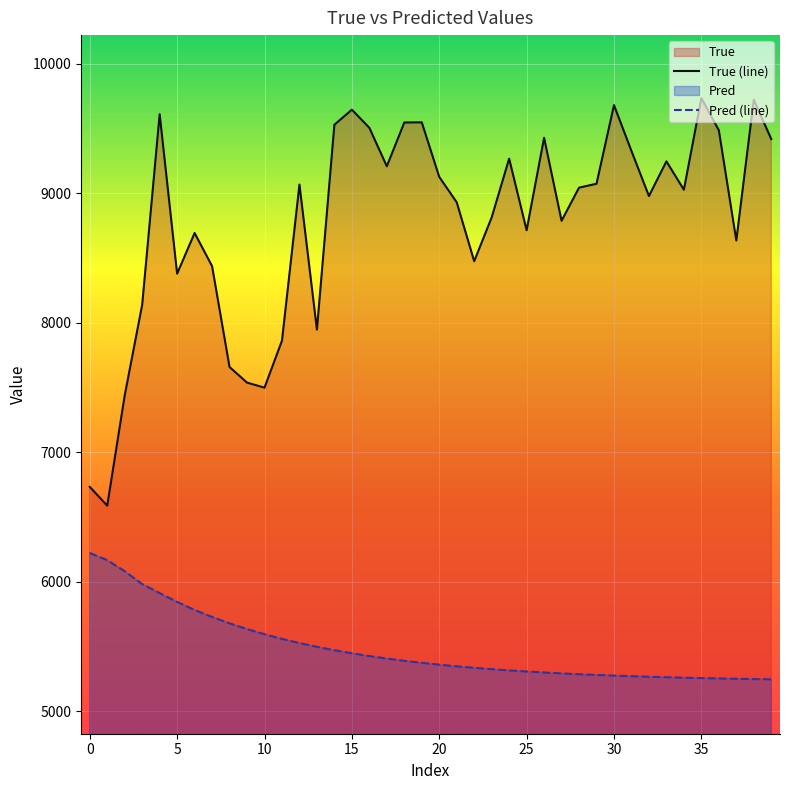

Is the value of True (line) at 35 greater than the value of Pred (line) at 25?

Yes